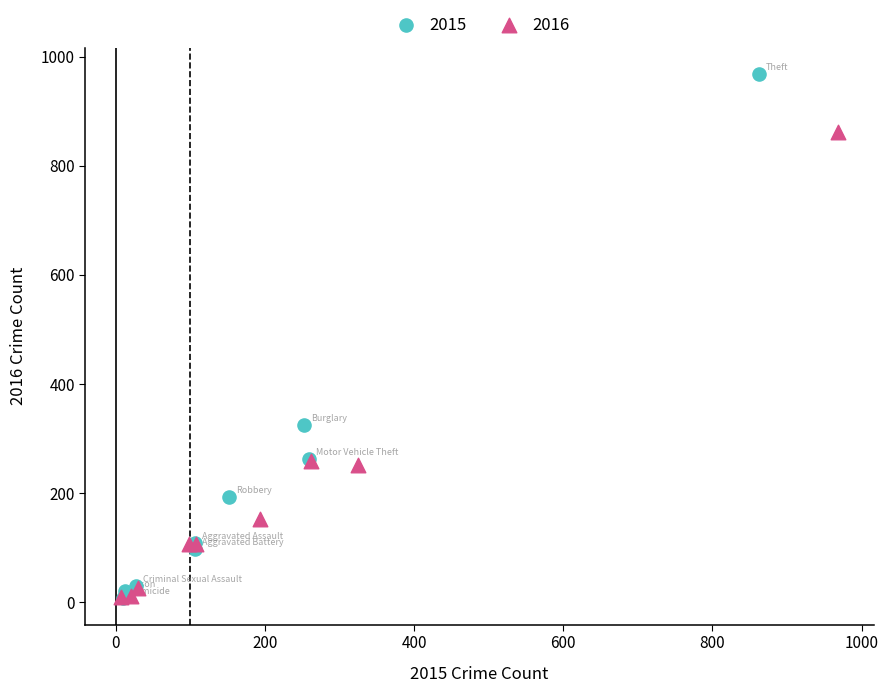

Which series reaches the maximum Y coordinate?

2015